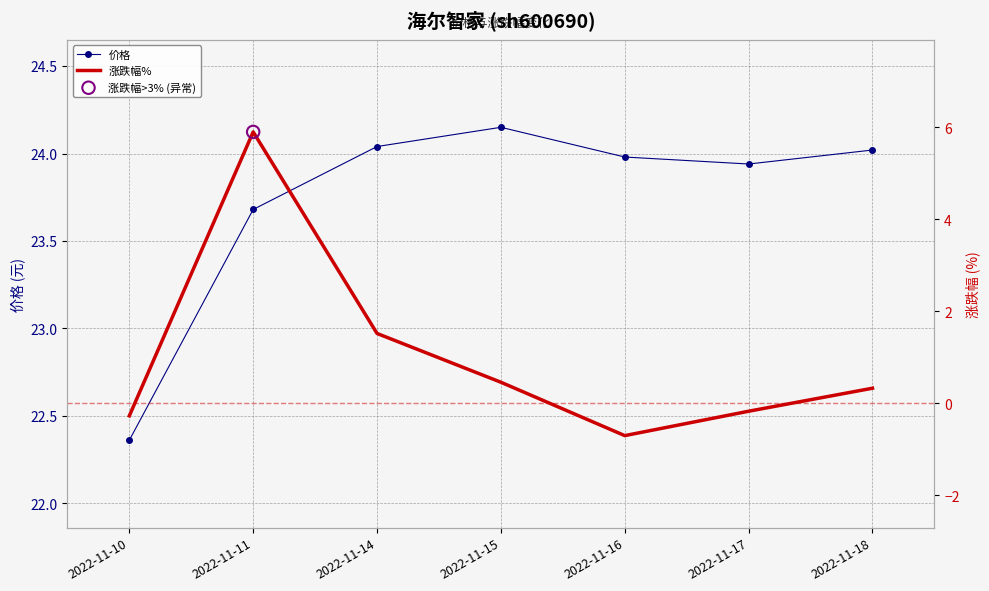

Which series has the largest total across all categories?

价格